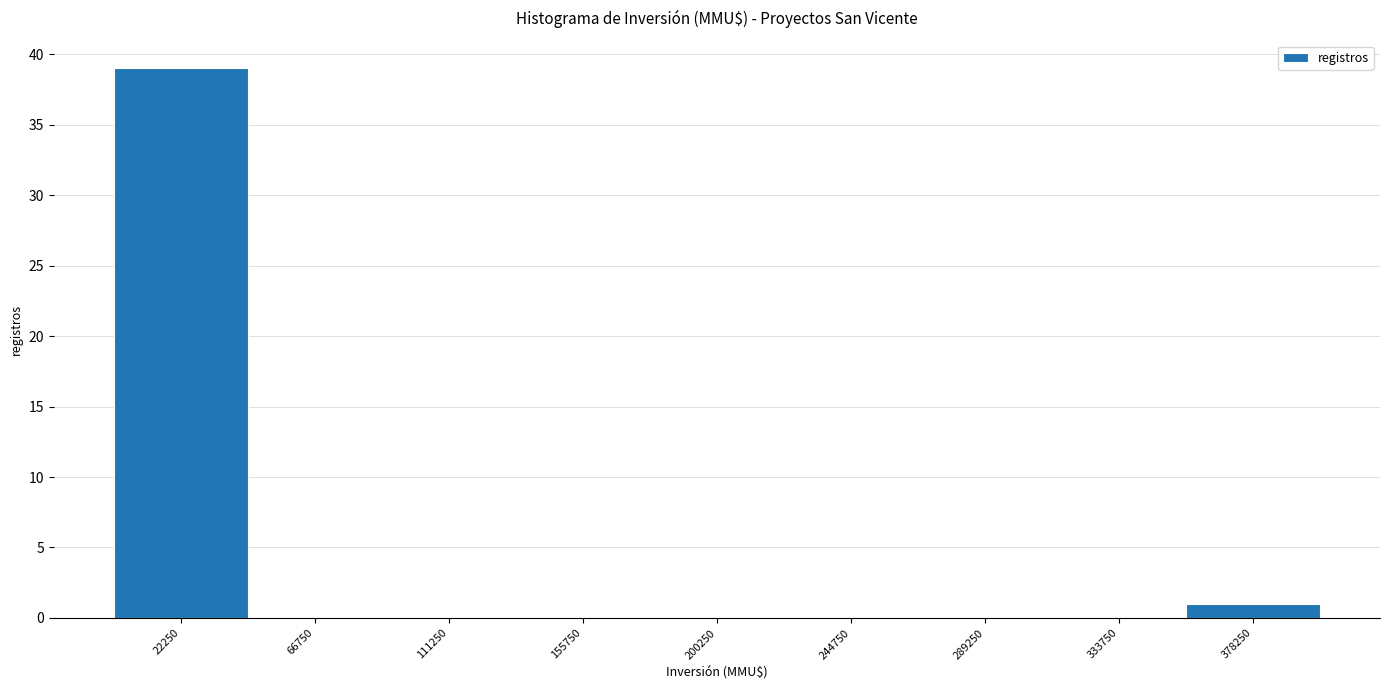

How tall is the bar that spans 0 to 44500 on the x-axis? Neither the bar edges nor the heights are printed on the chart, so give them approximately, as read against the axes.

39